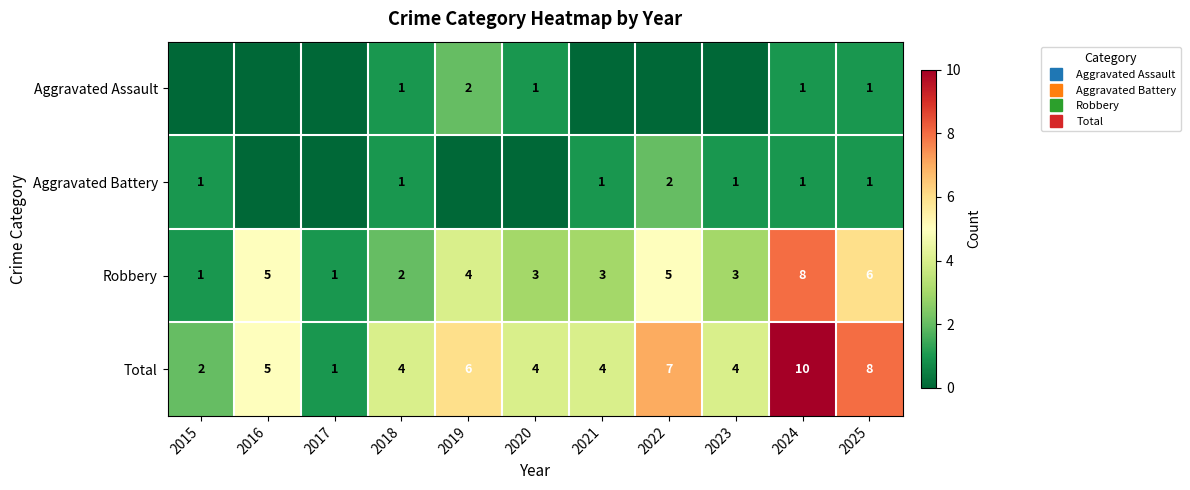

Rank the series at 2018 from lowest to highest value.

Aggravated Assault, Aggravated Battery, Robbery, Total